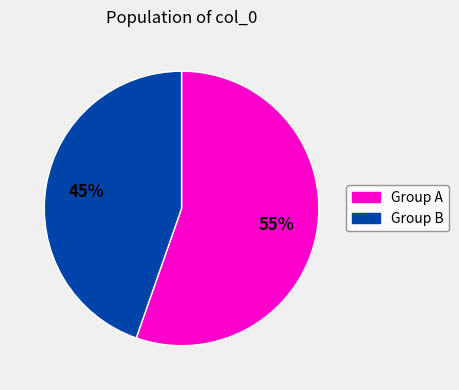

How many segments does this pie chart have?

2